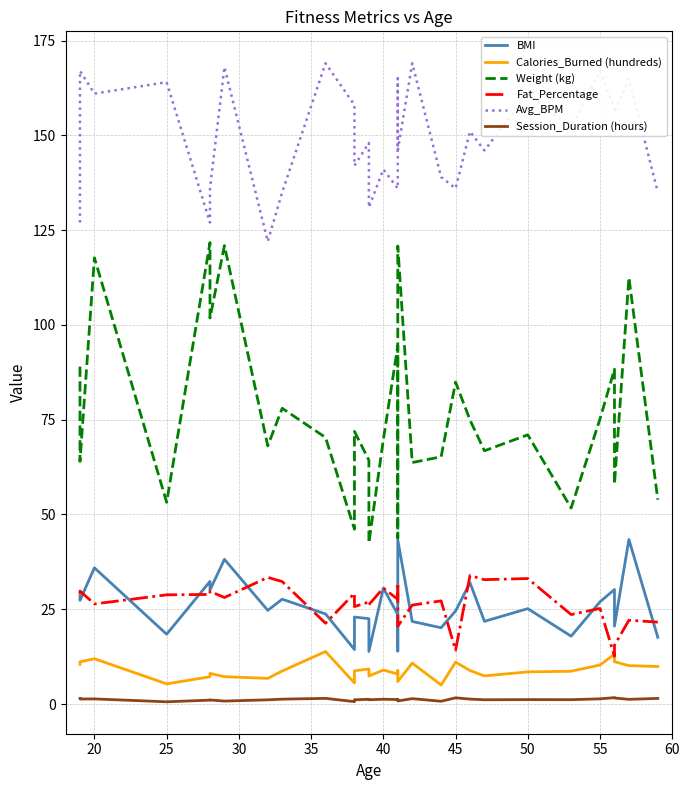

Count the number of categories in the chart.

30